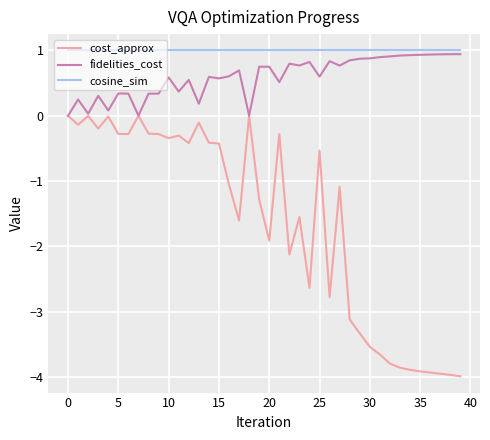

True or false: cost_approx and cosine_sim intersect in this chart.

False